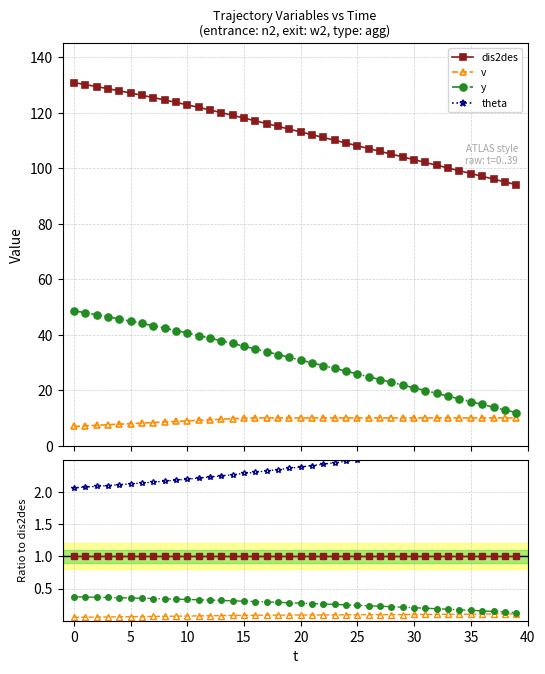

What is the label of the 14th point from the right?

26